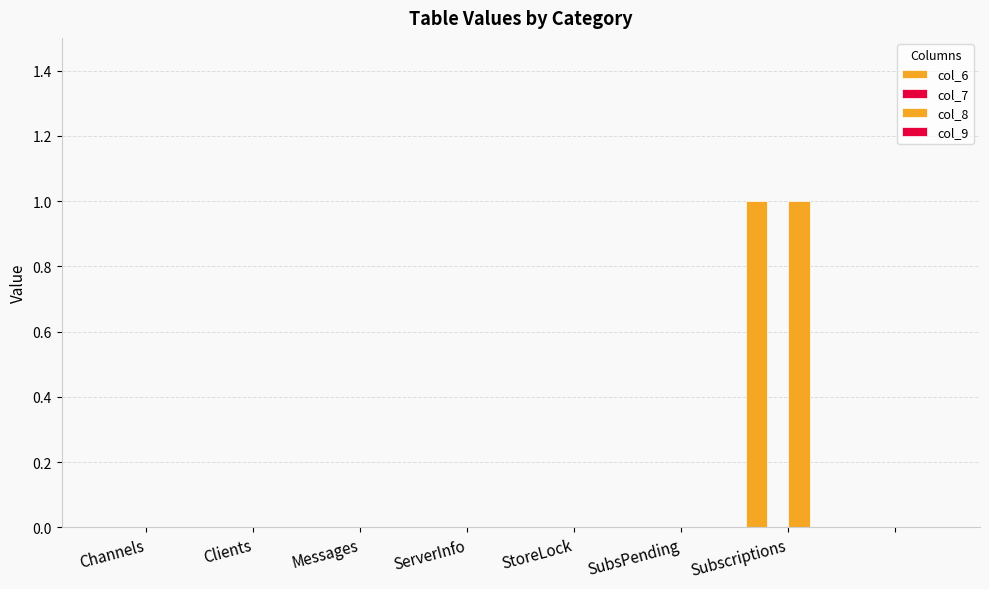

At how many categories does at least one series exceed 0?

1